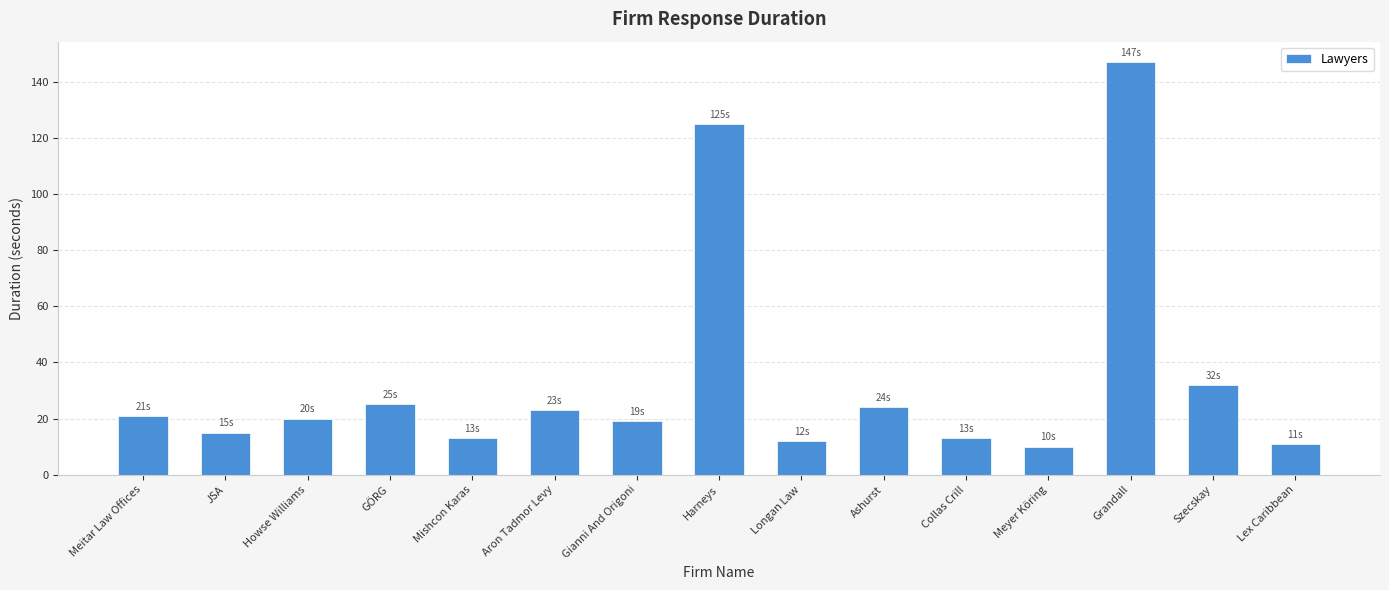

Which has a higher value, Collas Crill or Szecskay?

Szecskay